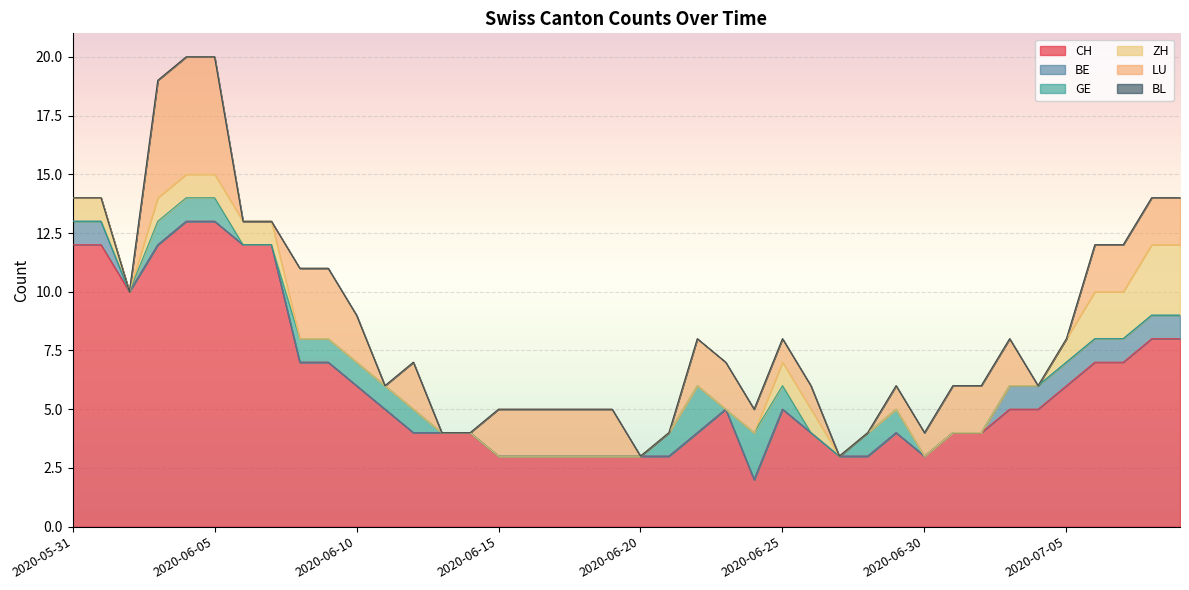

What is the spread (max minus min) of values at 2020-07-06?

7